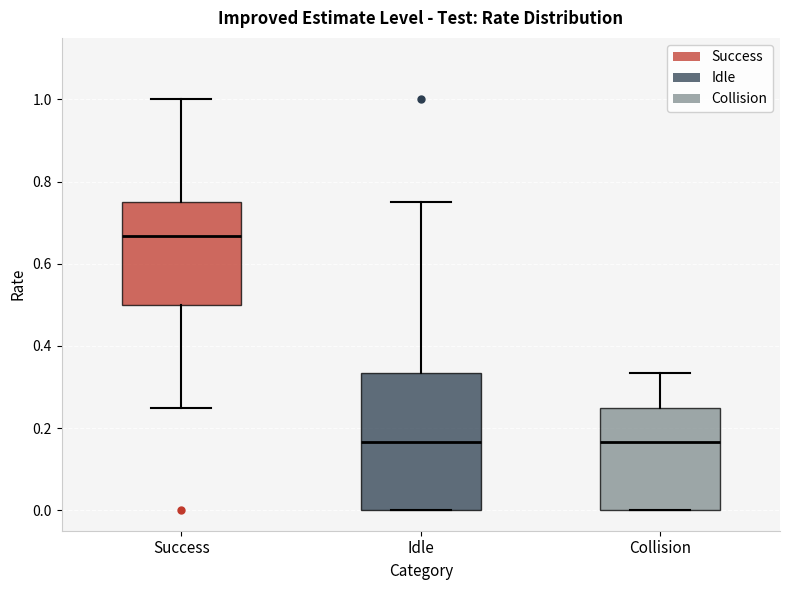

Which box's median line is the highest?

Success